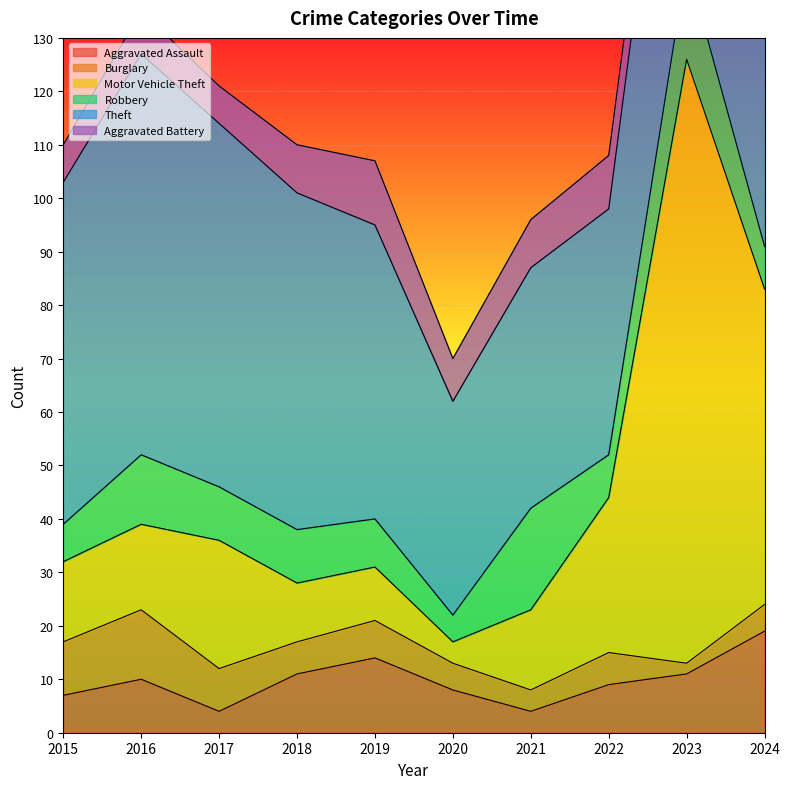

At which category does Theft reach its first local peak?

2016